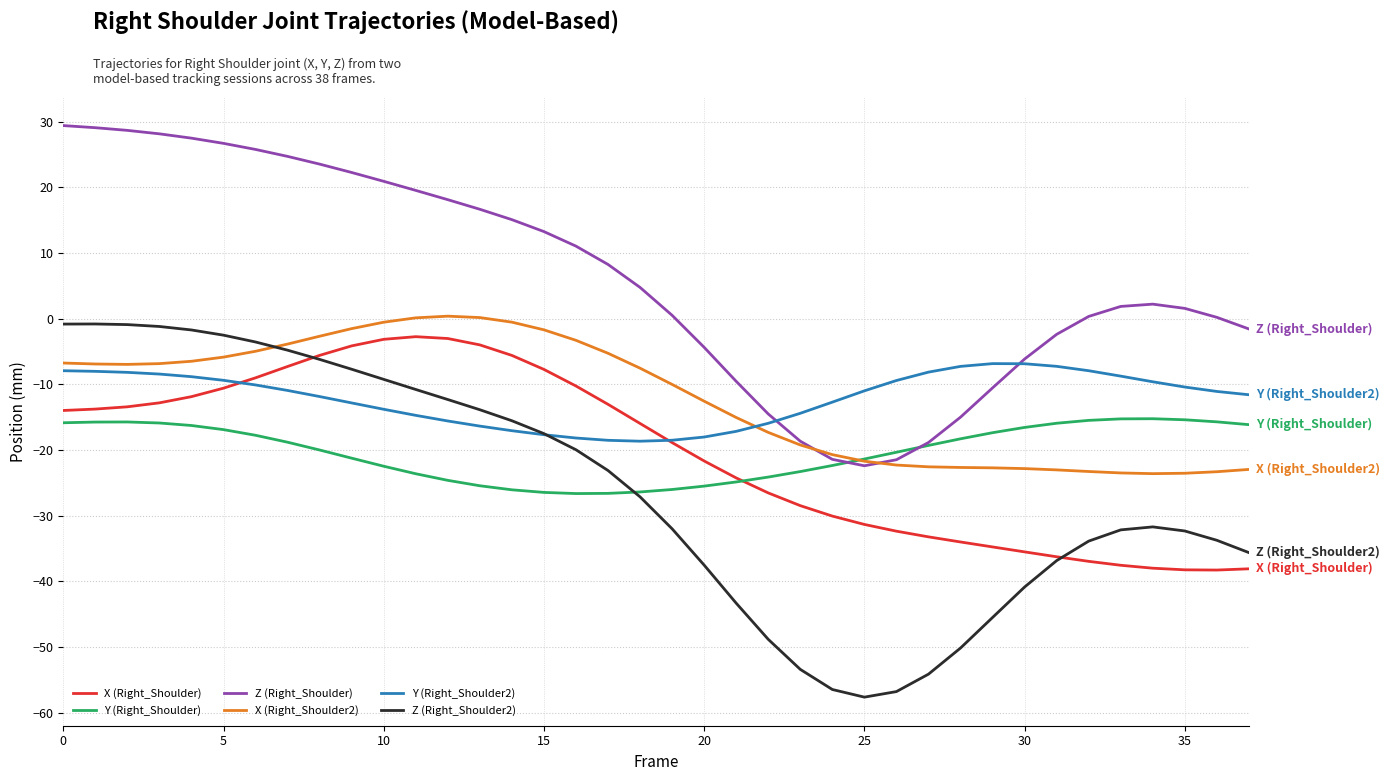

Does the chart have visible grid lines?

Yes